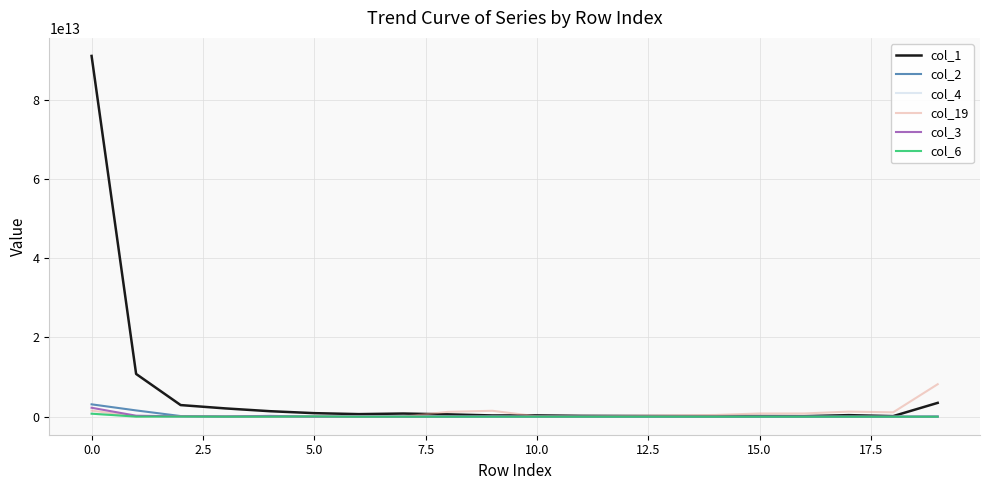

Which series has the widest spread of values?

col_1